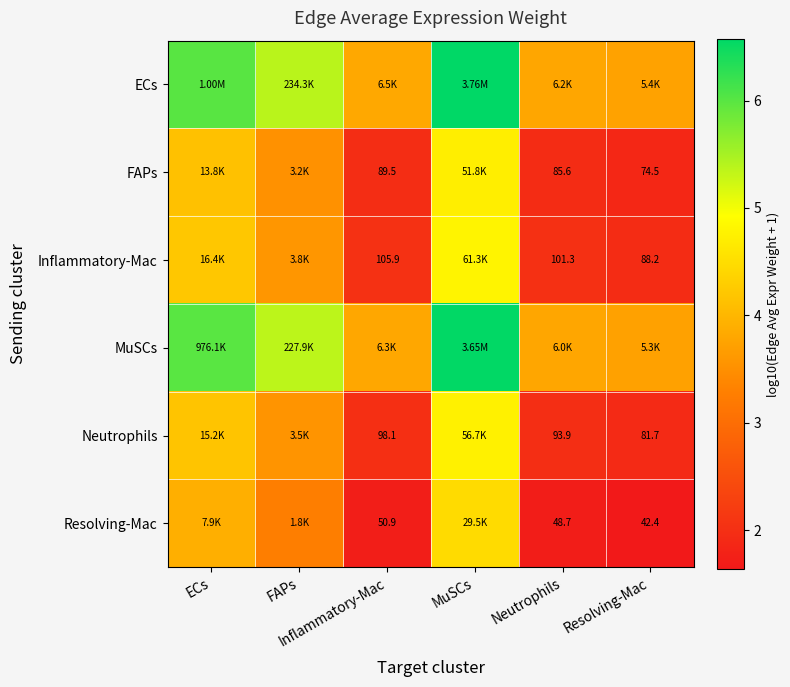

At how many categories does at least one series exceed 1?

6